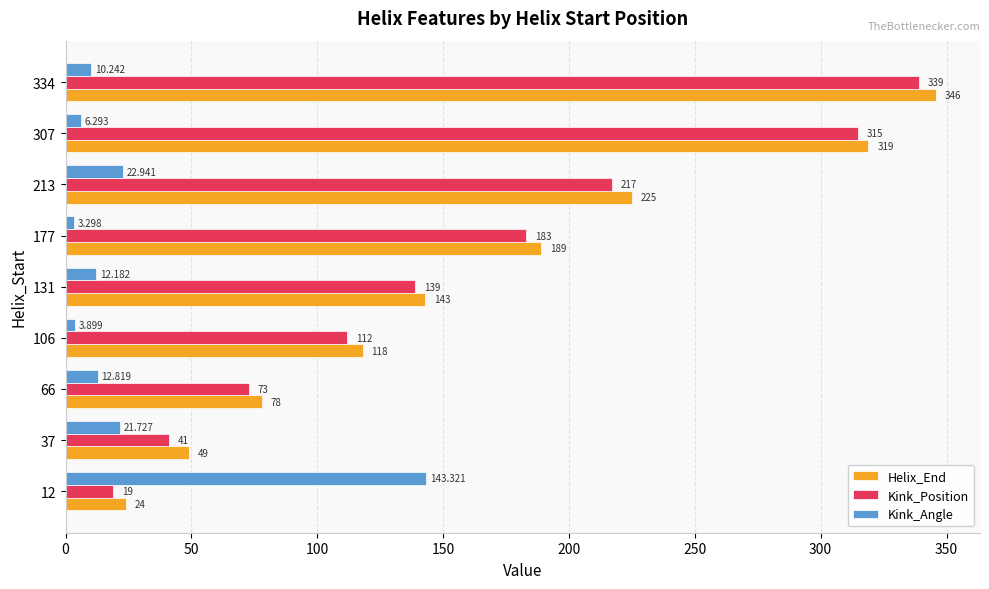

What is the sum of all Kink_Angle values?

236.7